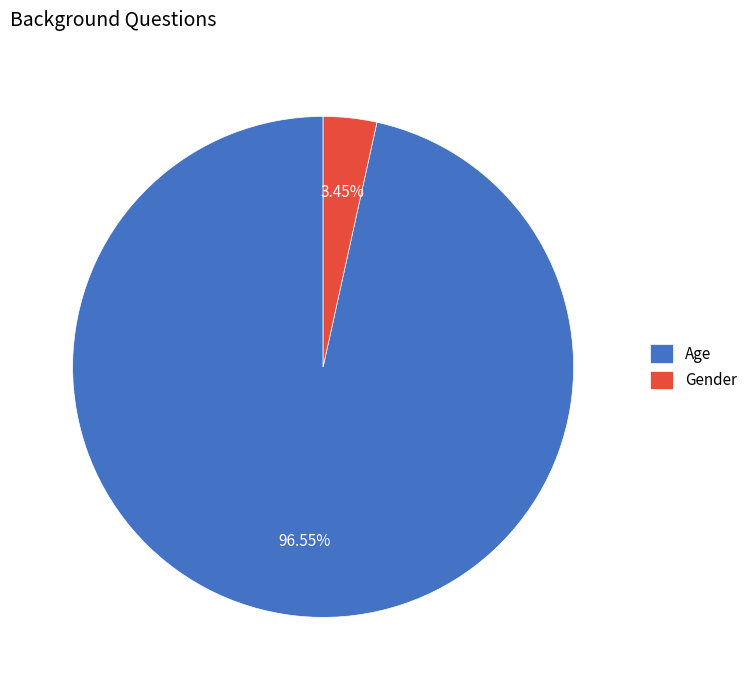

Does Gender account for over 50% of the chart?

No